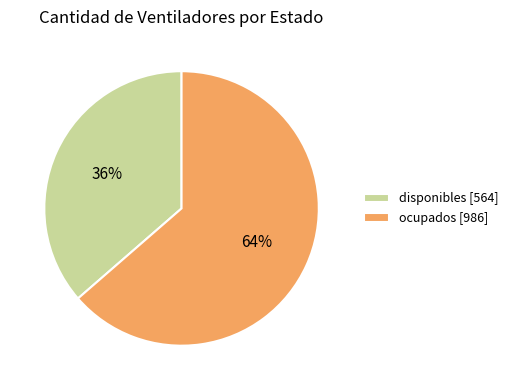

To the nearest percent, what portion does disponibles represent?

36%